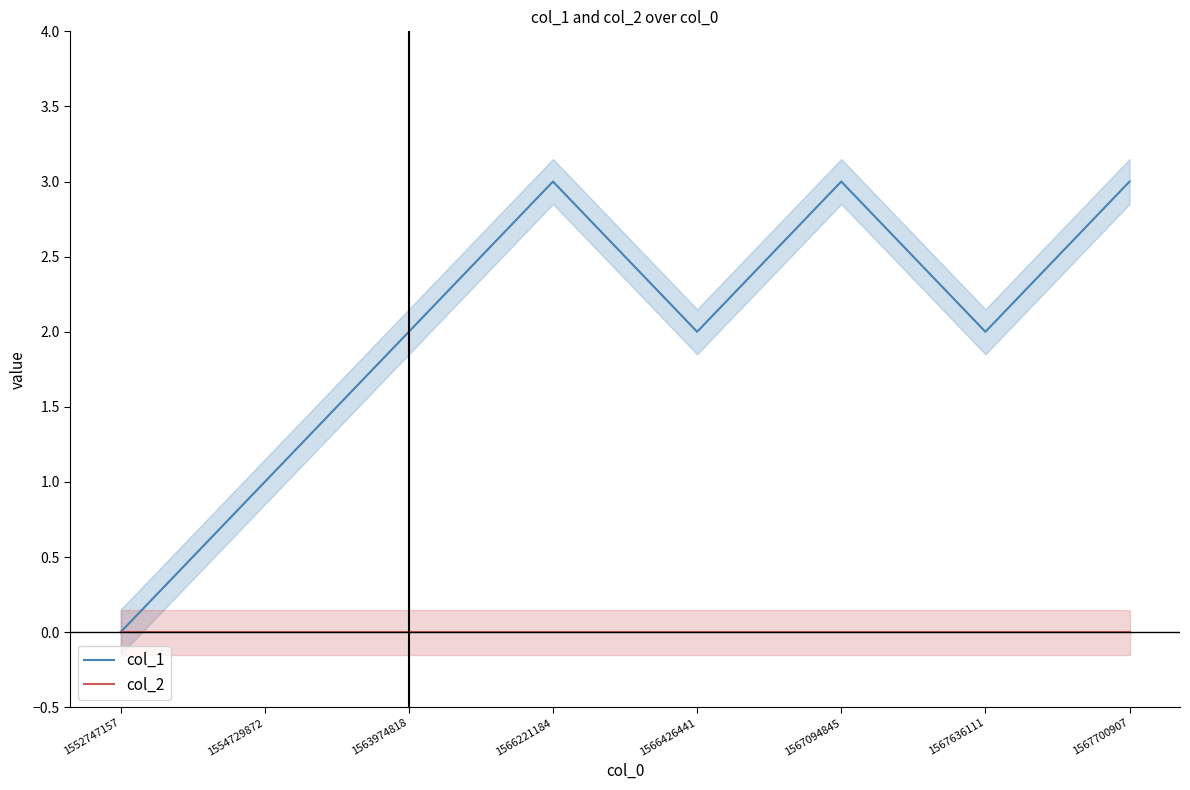

At which label is col_2 closest to 0?

1552747157